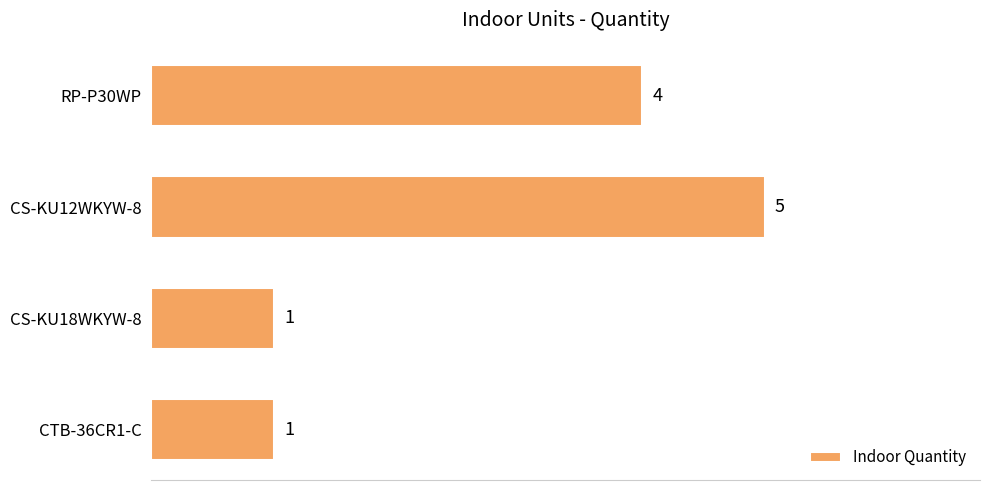

Which label corresponds to the largest value in the chart?

CS-KU12WKYW-8